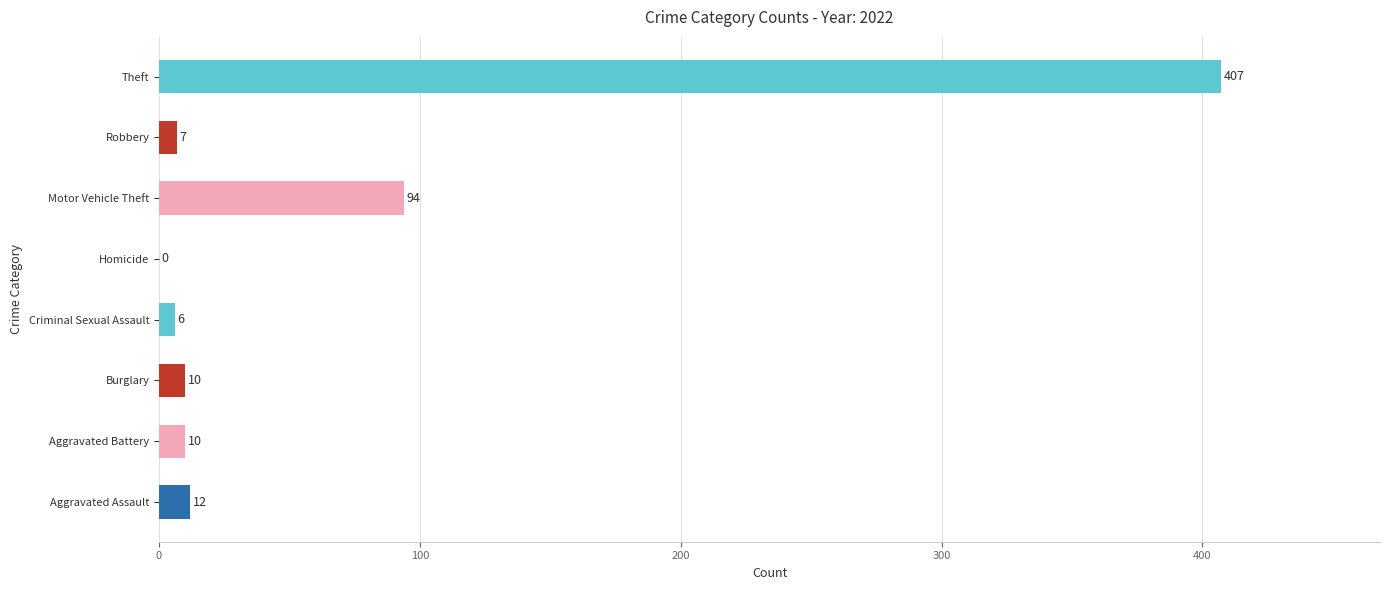

What is the sum of all values?

546